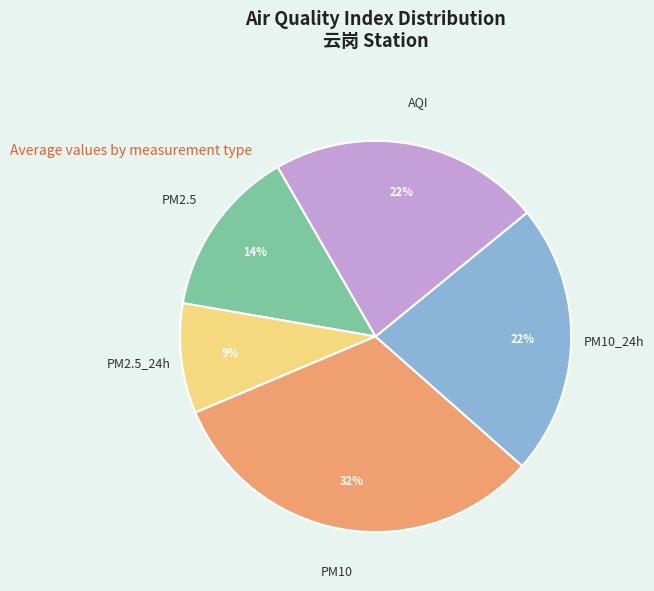

Which has a higher value, PM2.5_24h or PM10_24h?

PM10_24h